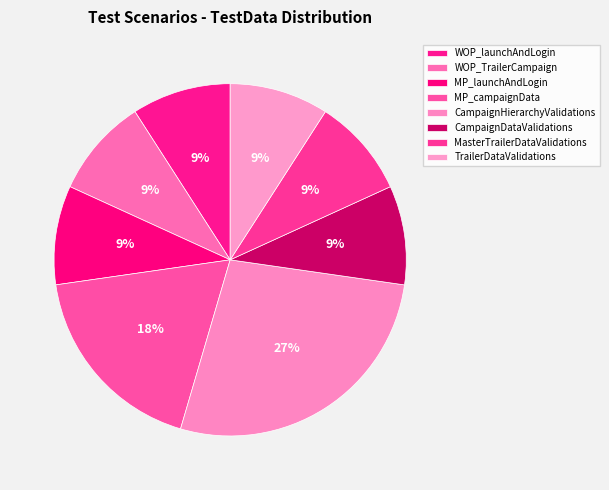

How many segments does this pie chart have?

8